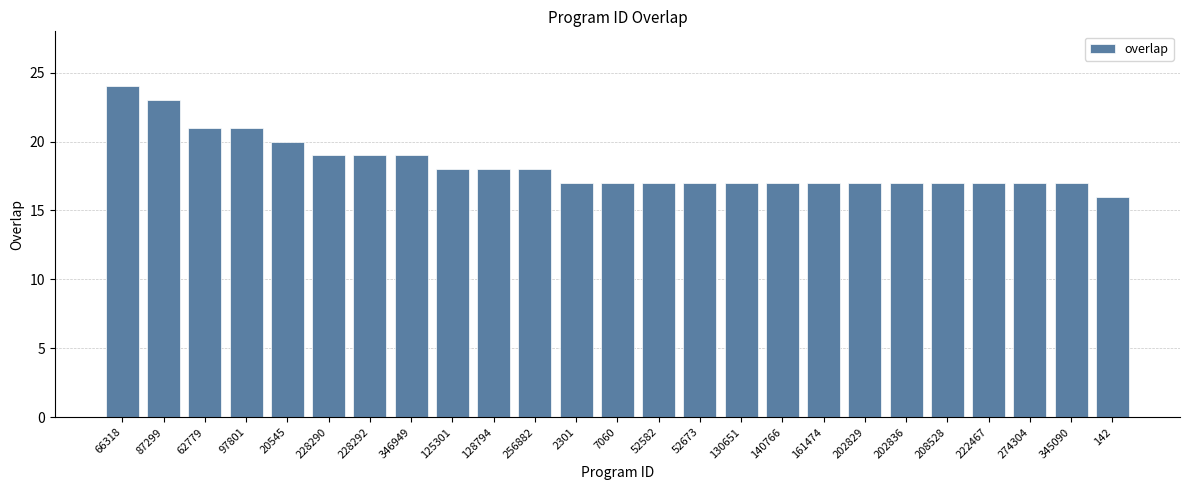

What is the sum of all values?

457